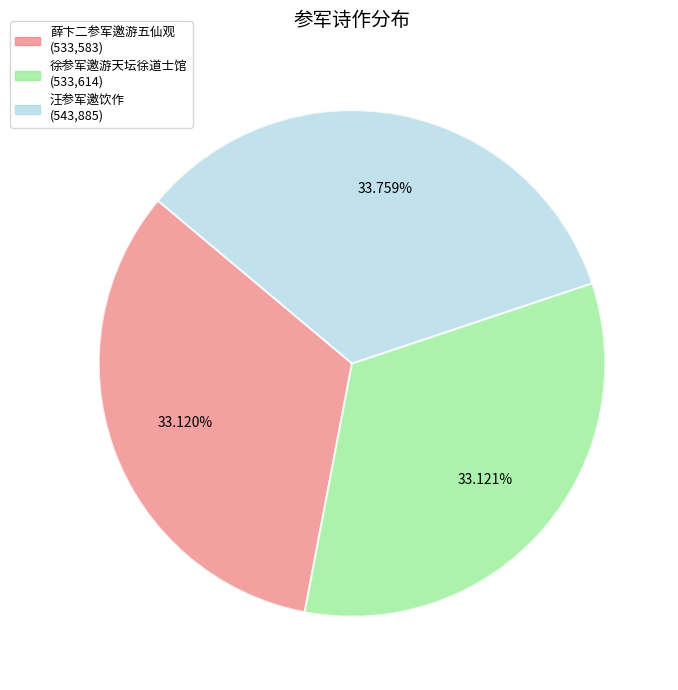

Does any single category account for the majority?

No